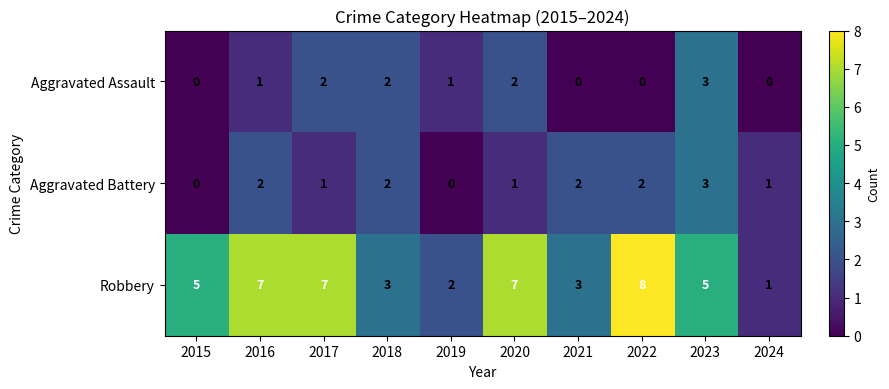

Reading left to right, list all the values displayed in this chart.

Aggravated Assault: 2015=0	2016=1	2017=2	2018=2	2019=1	2020=2	2021=0	2022=0	2023=3	2024=0
Aggravated Battery: 2015=0	2016=2	2017=1	2018=2	2019=0	2020=1	2021=2	2022=2	2023=3	2024=1
Robbery: 2015=5	2016=7	2017=7	2018=3	2019=2	2020=7	2021=3	2022=8	2023=5	2024=1